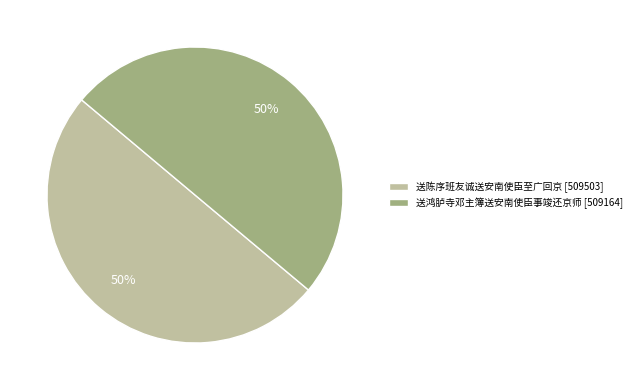

True or false: 送陈序班友诚送安南使臣至广回京 accounts for 61% of the total.

False